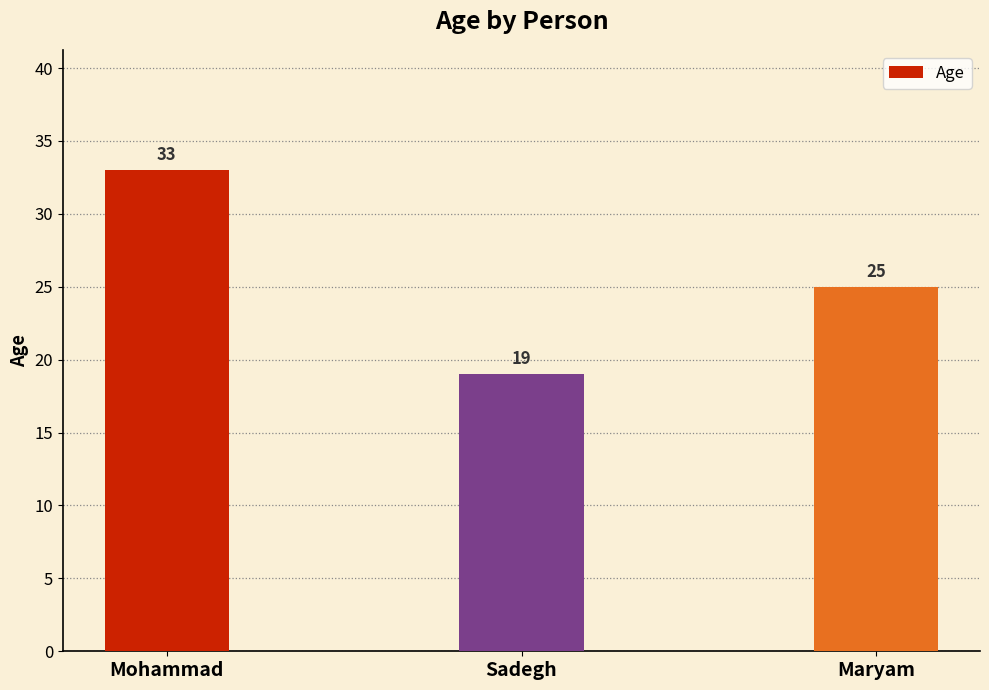

Reading right to left, list all the values displayed in this chart.

Maryam=25	Sadegh=19	Mohammad=33